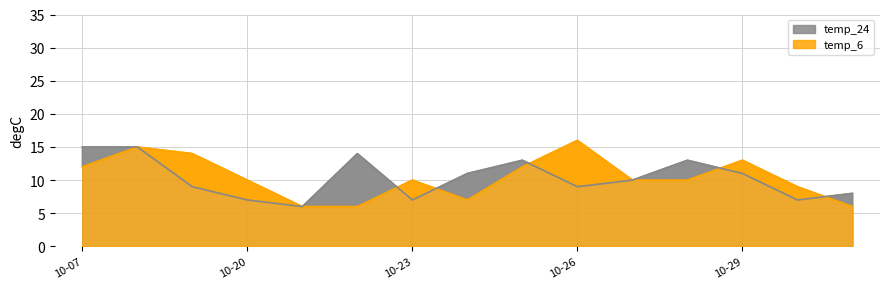

What is the value of the temp_6 point at the 7th from the left?

10